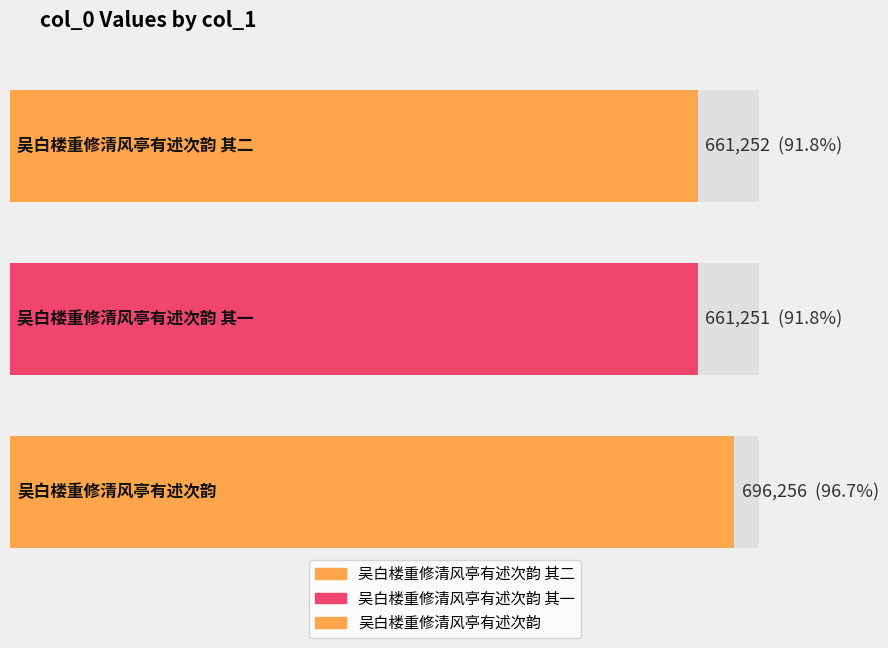

How many bars are there in total?

3